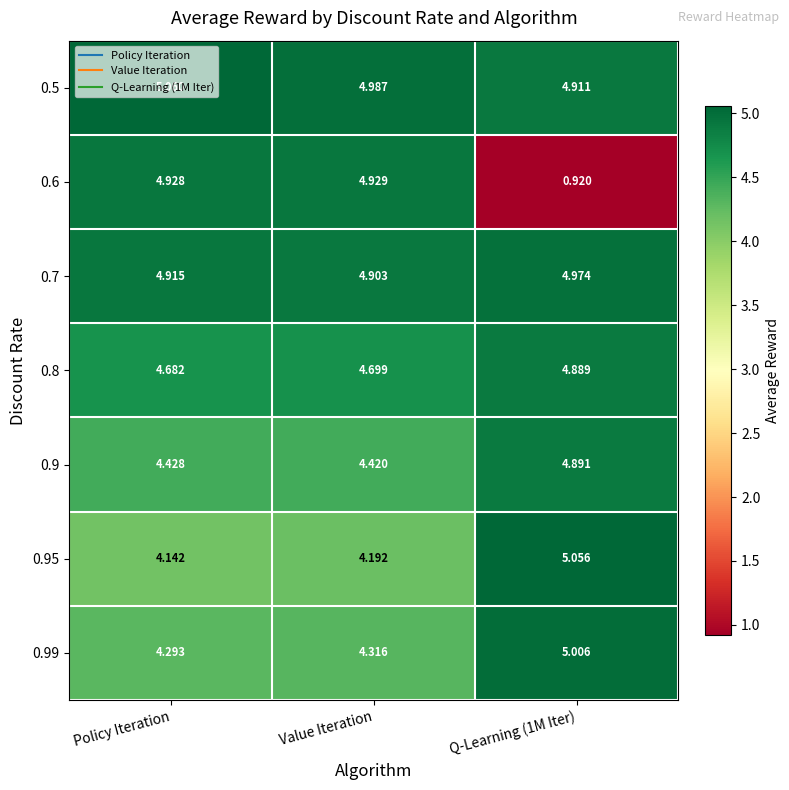

At which label does 0.5 reach its peak?

Policy Iteration